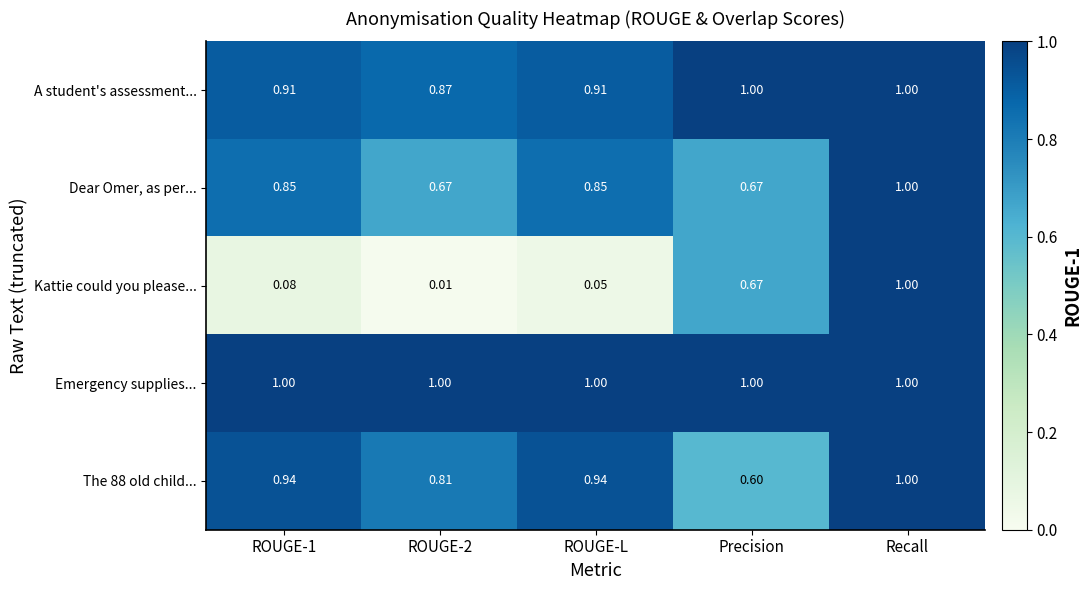

What is the total value across all series at ROUGE-L?

3.8